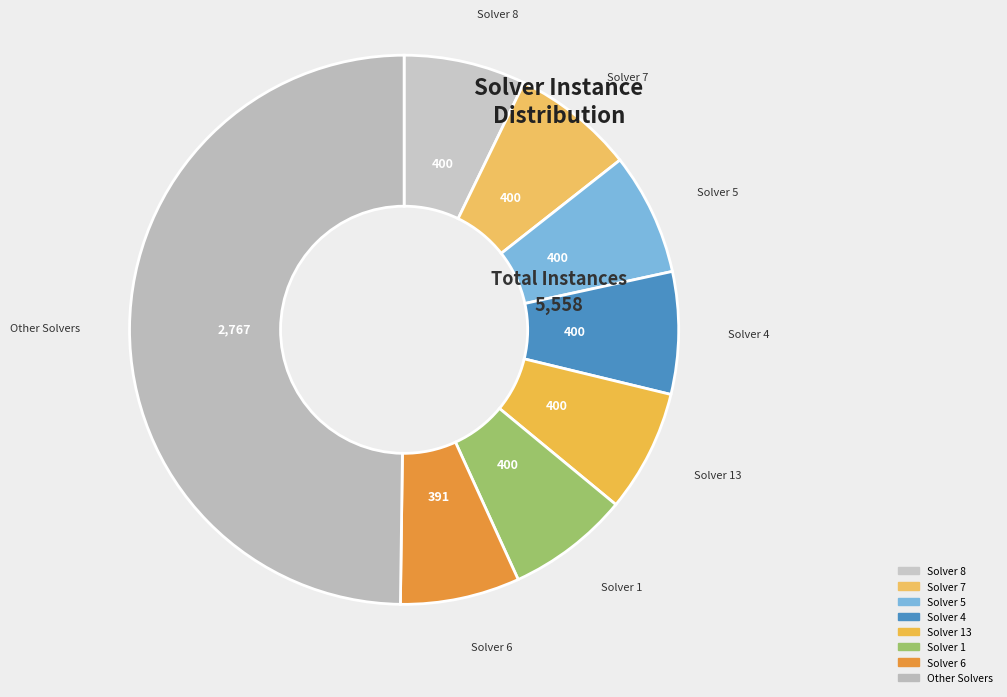

What is the ratio of the value at Solver 7 to the value at Solver 1?

1.0